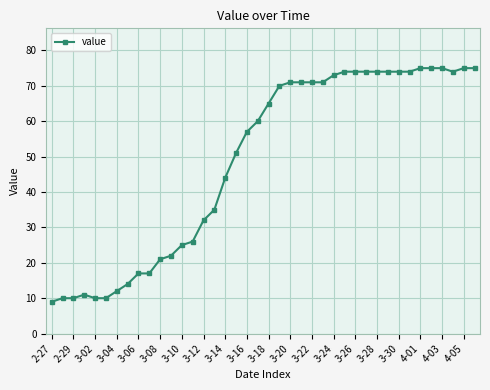

What is the value of the 9th point from the left?

17